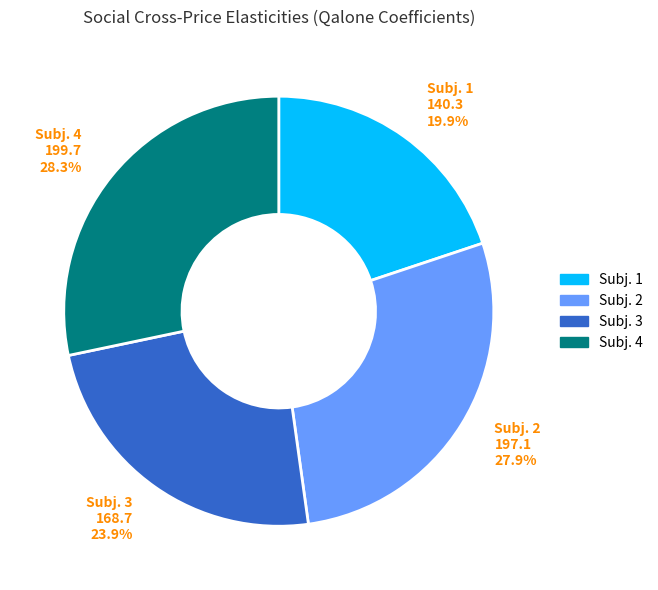

Is there any slice that represents more than half of the pie?

No